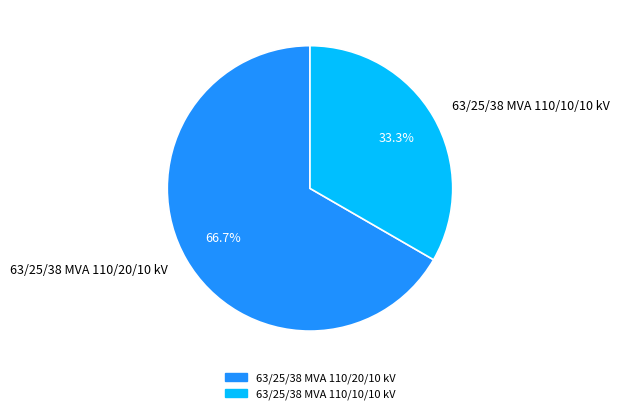

Which slice represents more than half of the pie?

63/25/38 MVA 110/20/10 kV